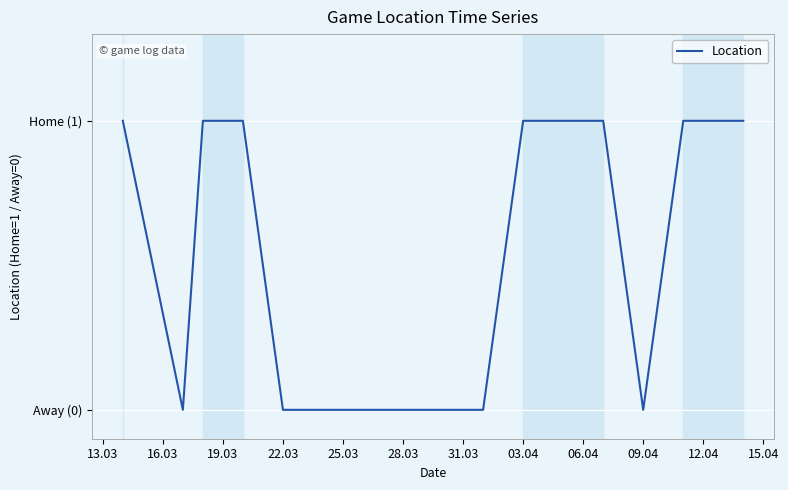

Does the chart display data point markers on the line(s)?

No